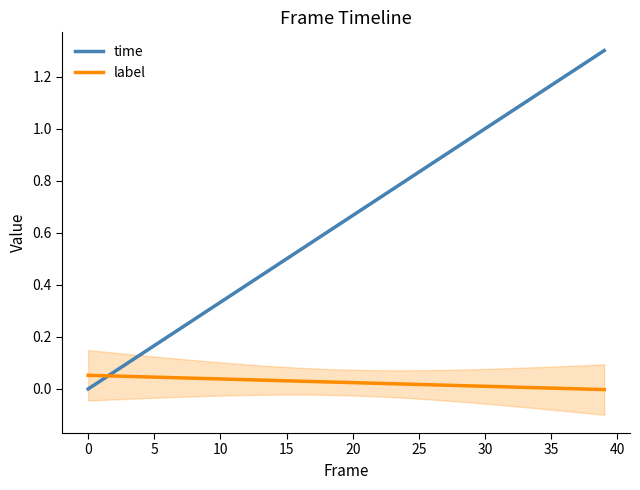

Reading left to right, list all the values displayed in this chart.

time: -0.0	0.0	0.1	0.1	0.1	0.2	0.2	0.2	0.3	0.3	0.3	0.4	0.4	0.4	0.5	0.5	0.5	0.6	0.6	0.6	0.7	0.7	0.7	0.8	0.8	0.8	0.9	0.9	0.9	1.0	1.0	1.0	1.1	1.1	1.1	1.2	1.2	1.2	1.3	1.3
label: 0.1	0.1	0.0	0.0	0.0	0.0	0.0	0.0	0.0	0.0	0.0	0.0	0.0	0.0	0.0	0.0	0.0	0.0	0.0	0.0	0.0	0.0	0.0	0.0	0.0	0.0	0.0	0.0	0.0	0.0	0.0	0.0	0.0	0.0	0.0	0.0	0.0	0.0	-0.0	-0.0